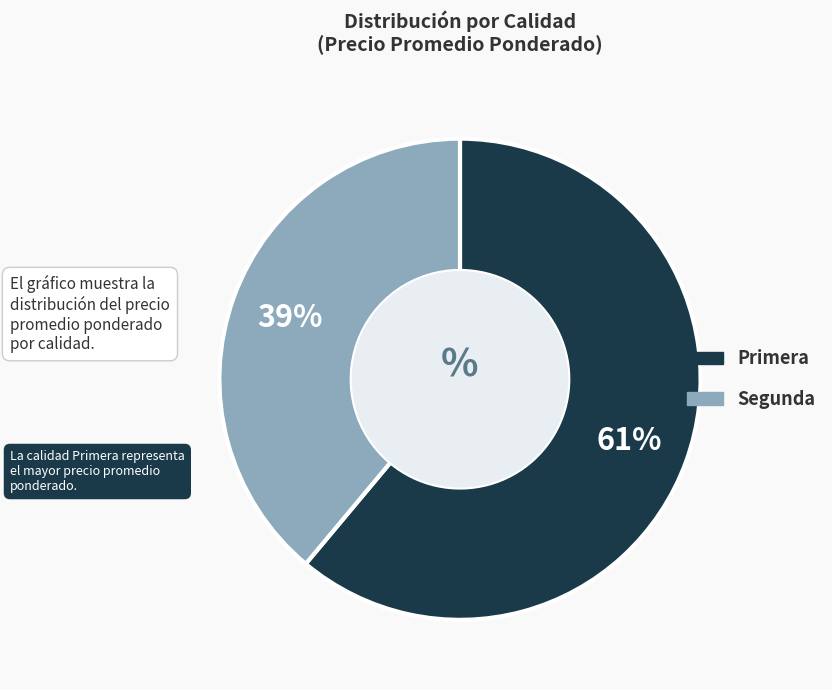

Which has a higher value, Primera or Segunda?

Primera